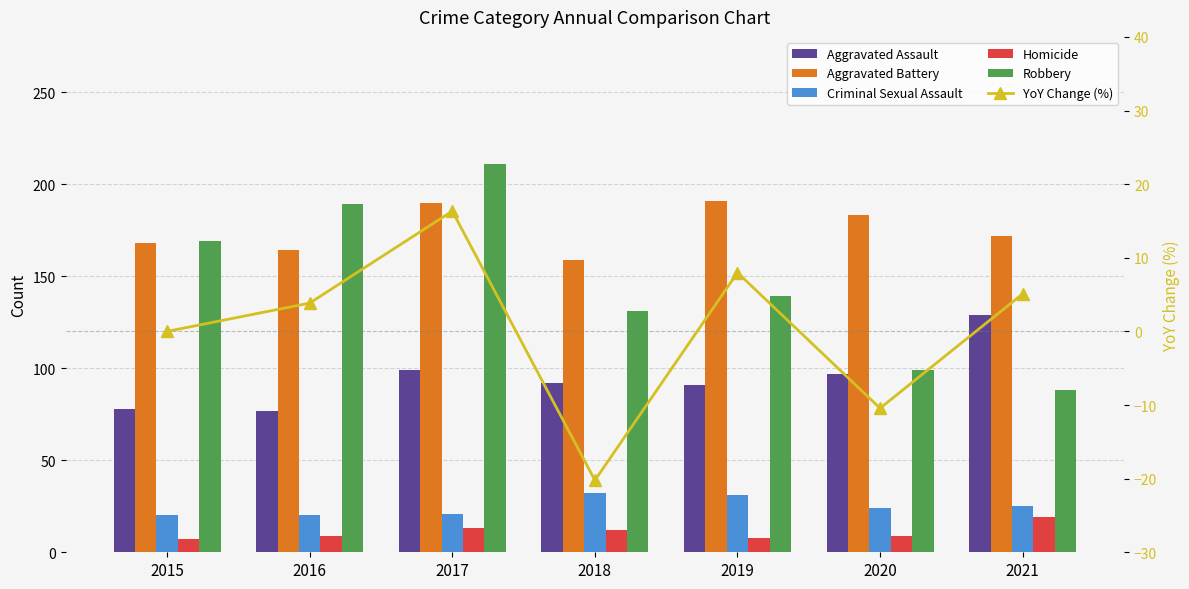

Are the bars horizontal?

No